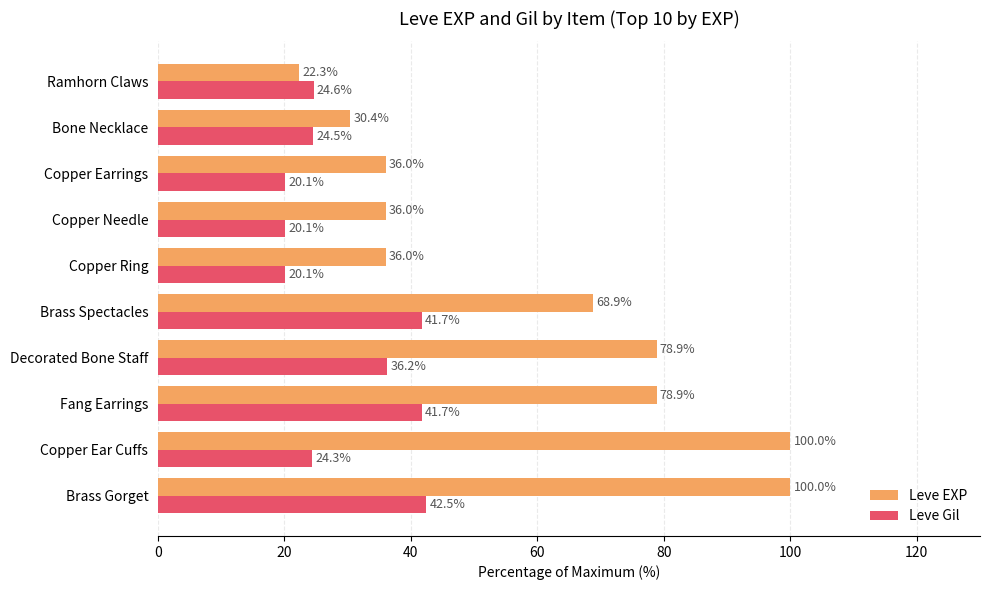

The value of Leve Gil at Ramhorn Claws is 24.6. True or false?

True